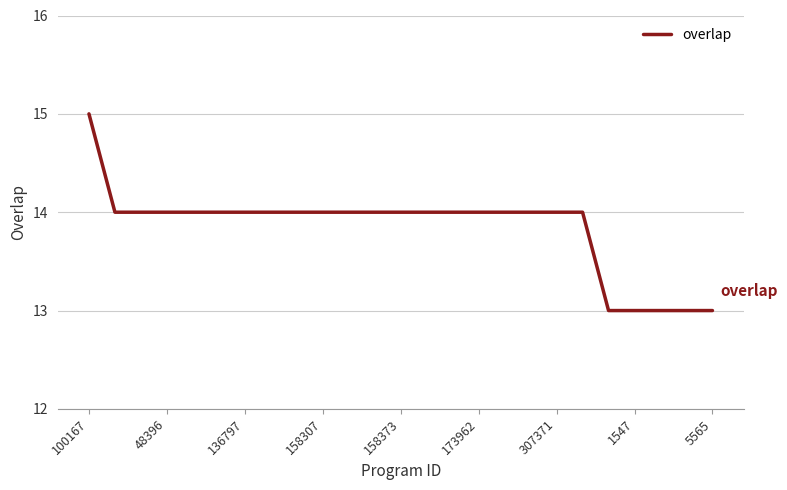

What is the minimum value shown in the chart?

13